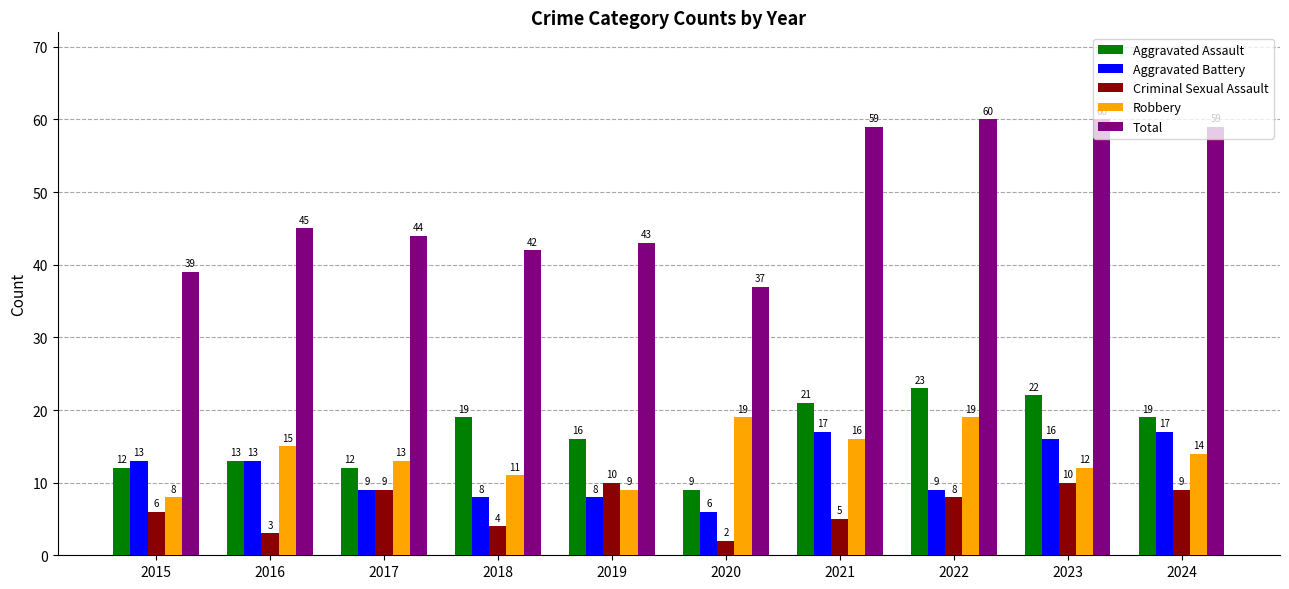

Rank the series at 2021 from lowest to highest value.

Criminal Sexual Assault, Robbery, Aggravated Battery, Aggravated Assault, Total